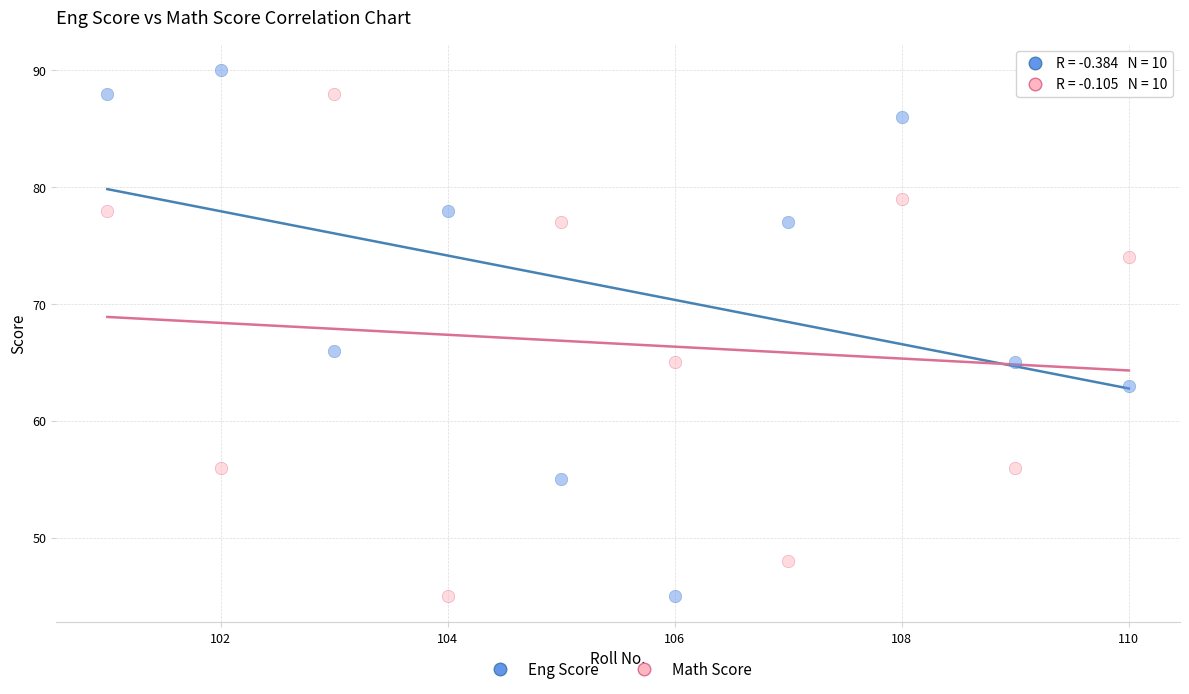

What are all the series names shown in the legend?

Eng Score, Math Score